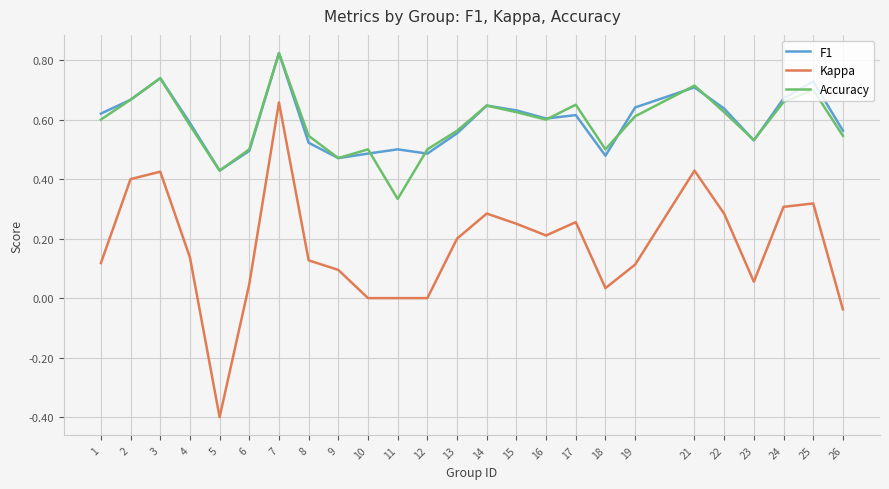

Which series has the largest range (max minus min)?

Kappa